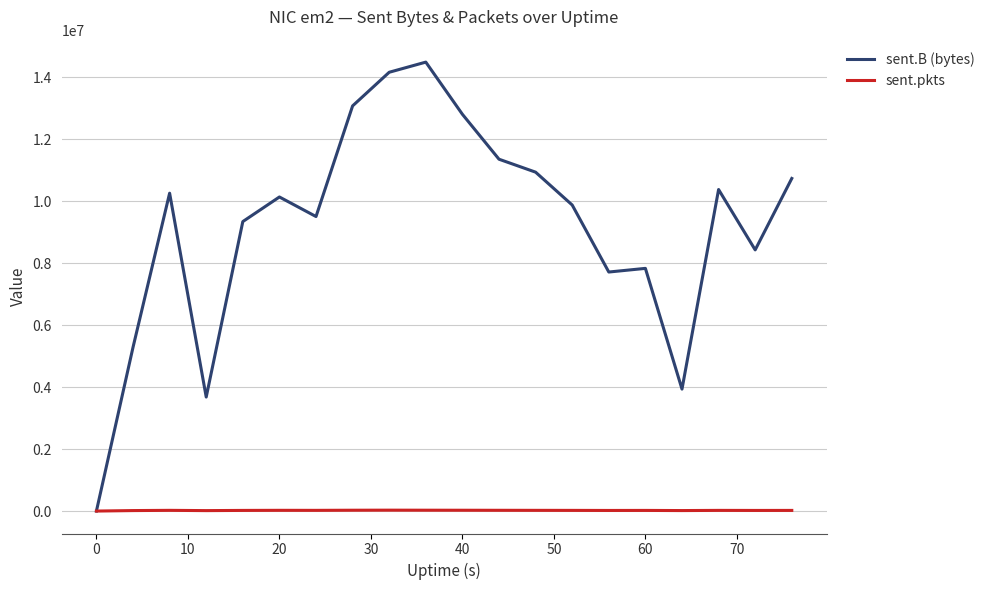

List the series in order of their peak value, highest first.

sent.B (bytes), sent.pkts